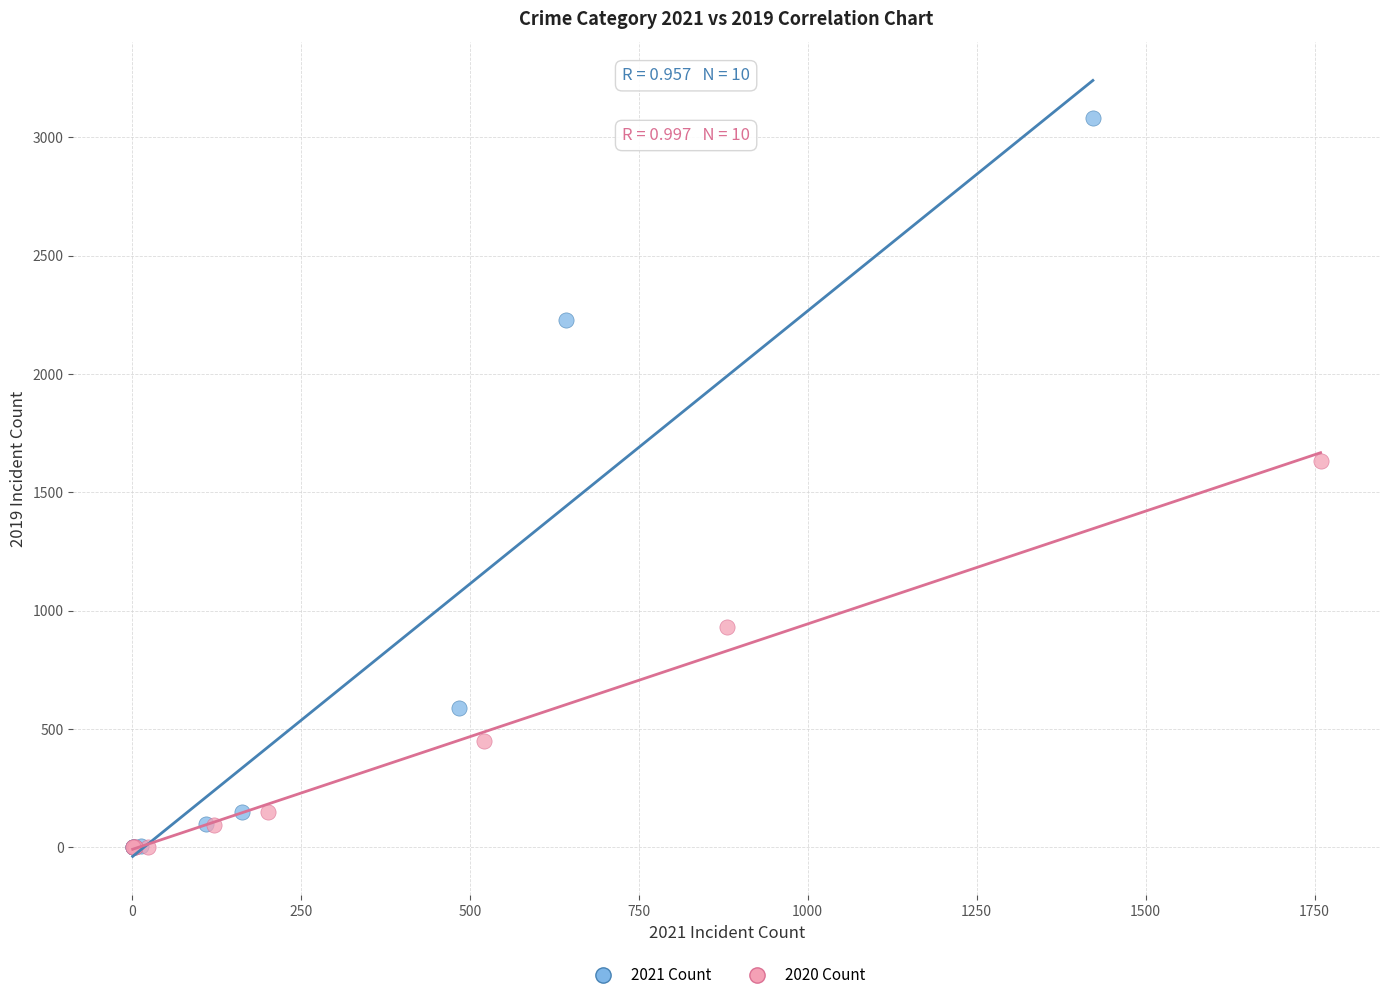

Which series reaches the maximum Y coordinate?

2021 Count